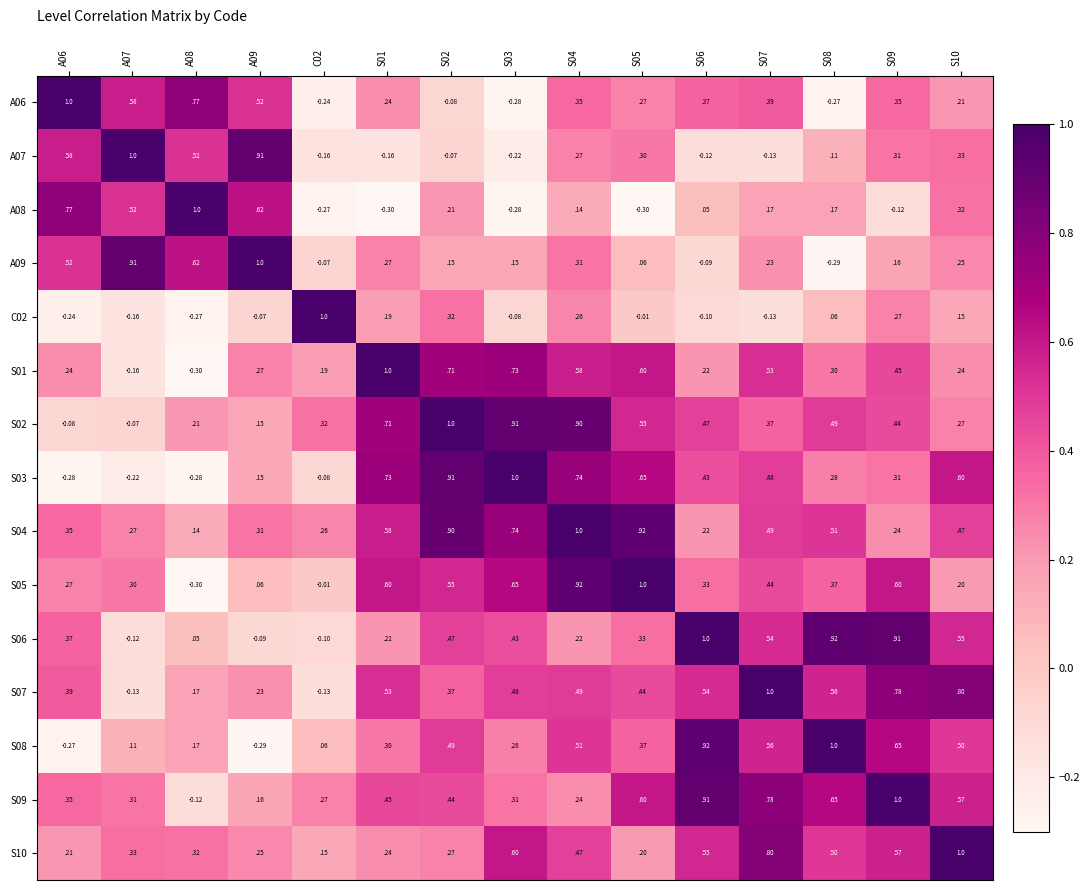

Is the value of S06 at S05 greater than the value of S08 at A07?

Yes